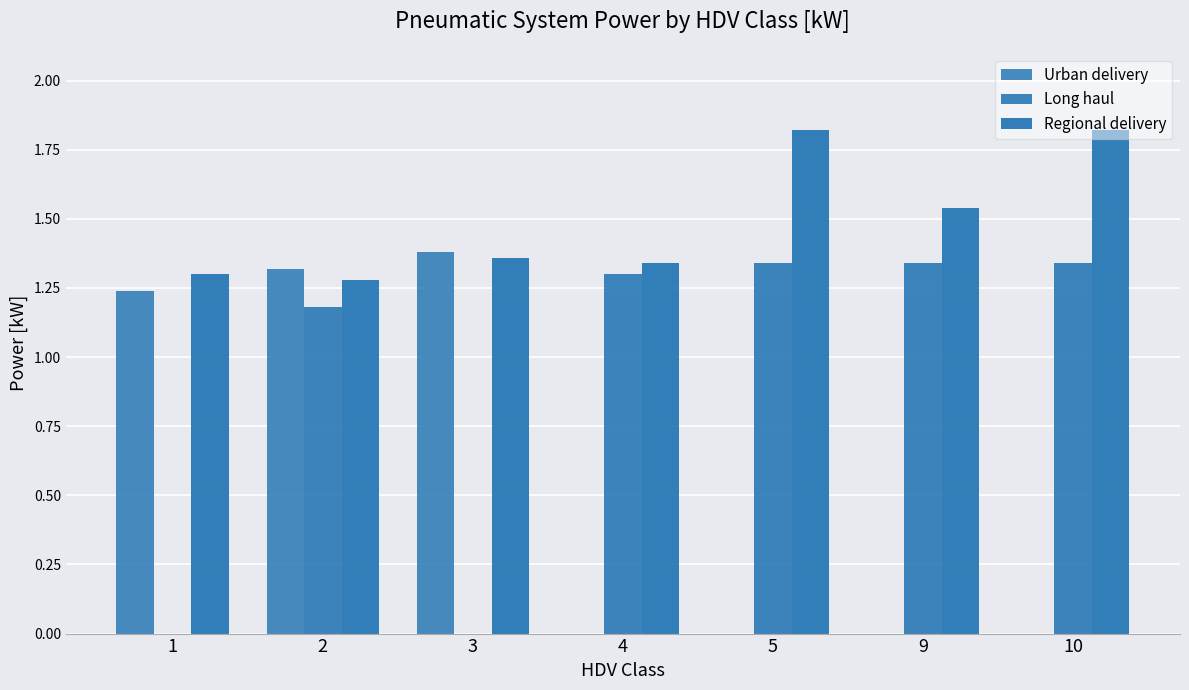

What is the value of the Regional delivery bar at the 7th from the left?

1.8